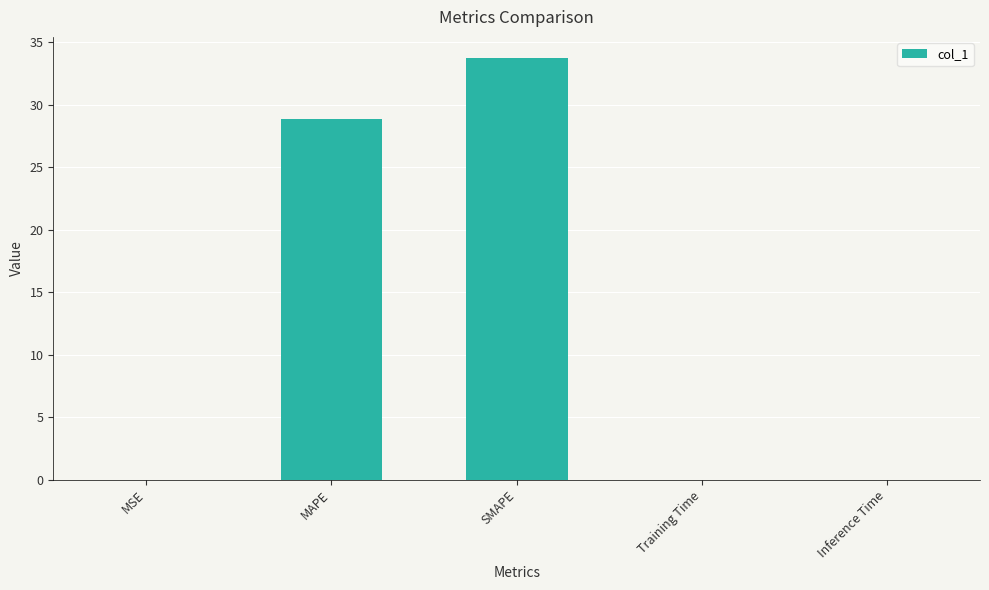

The value at MAPE is 11.7. True or false?

False